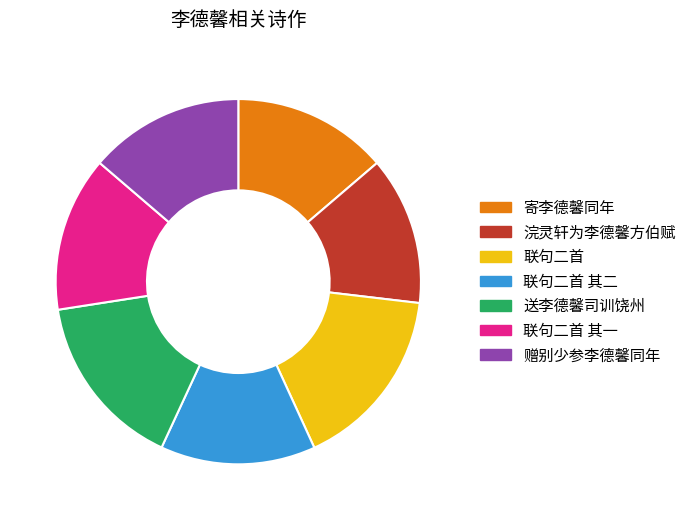

Does any single category account for the majority?

No